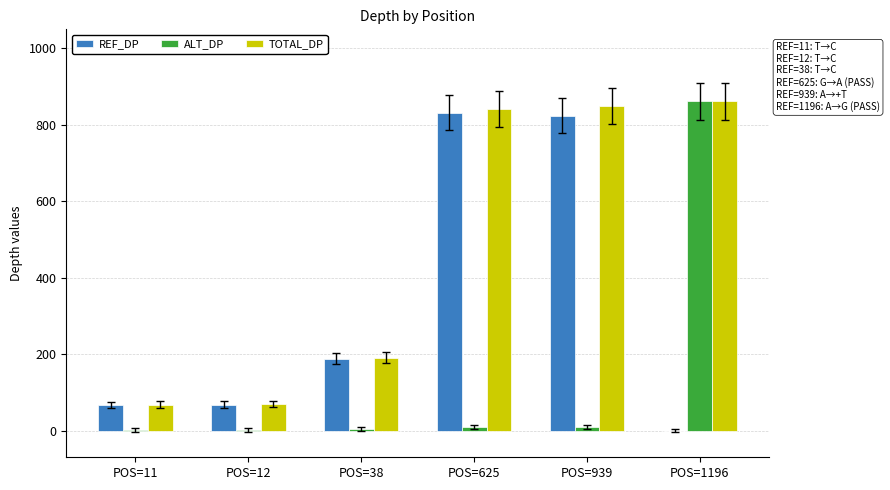

How many data points does each series have?

6